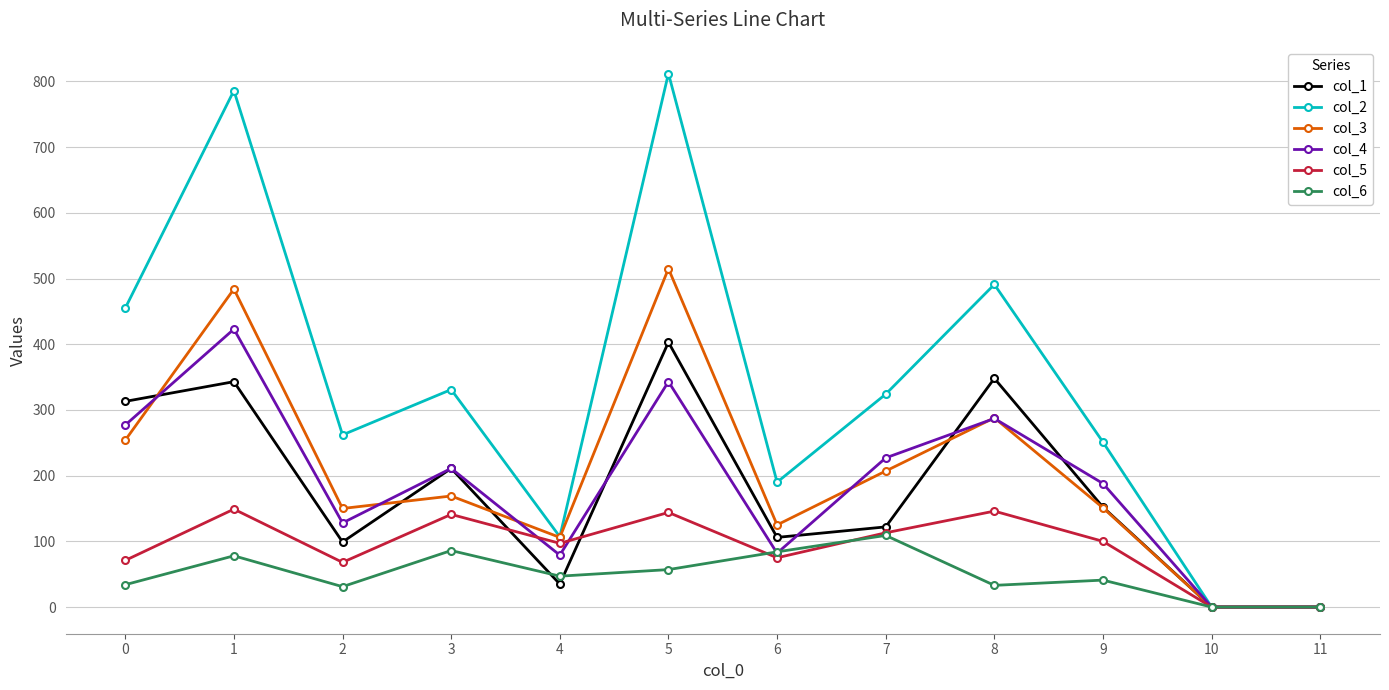

The col_3 series shows 254 at 0. True or false?

True